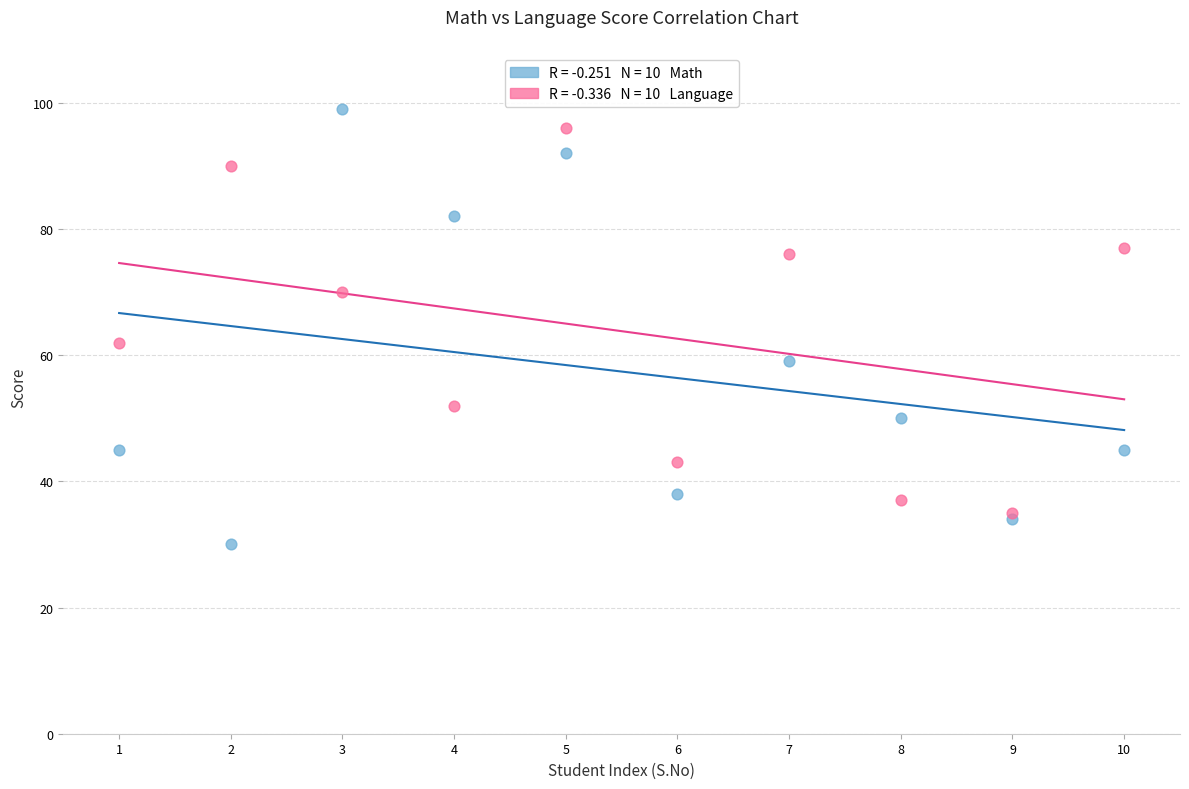

Across all series, what Y value is closest to 64?

62